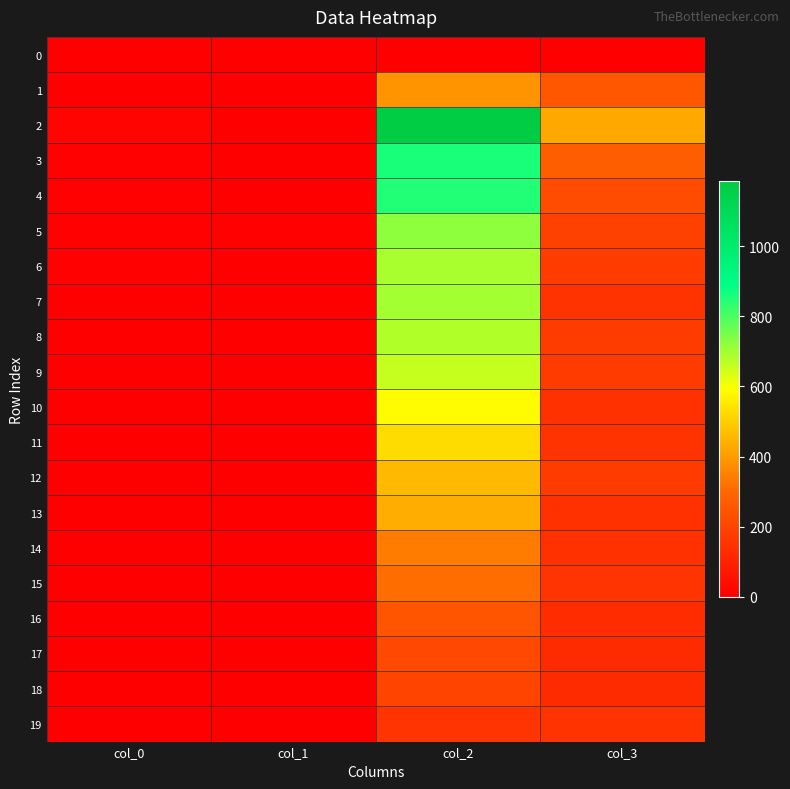

Which has a higher value, col_1 or col_0?

col_0